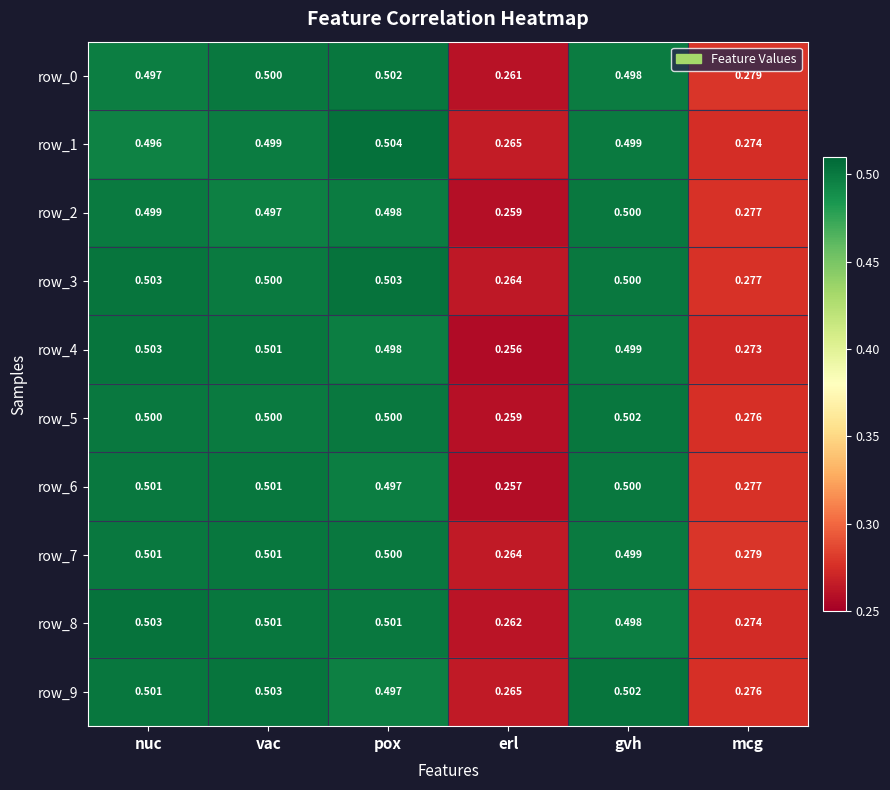

How many row_9 values are between 0 and 1?

6